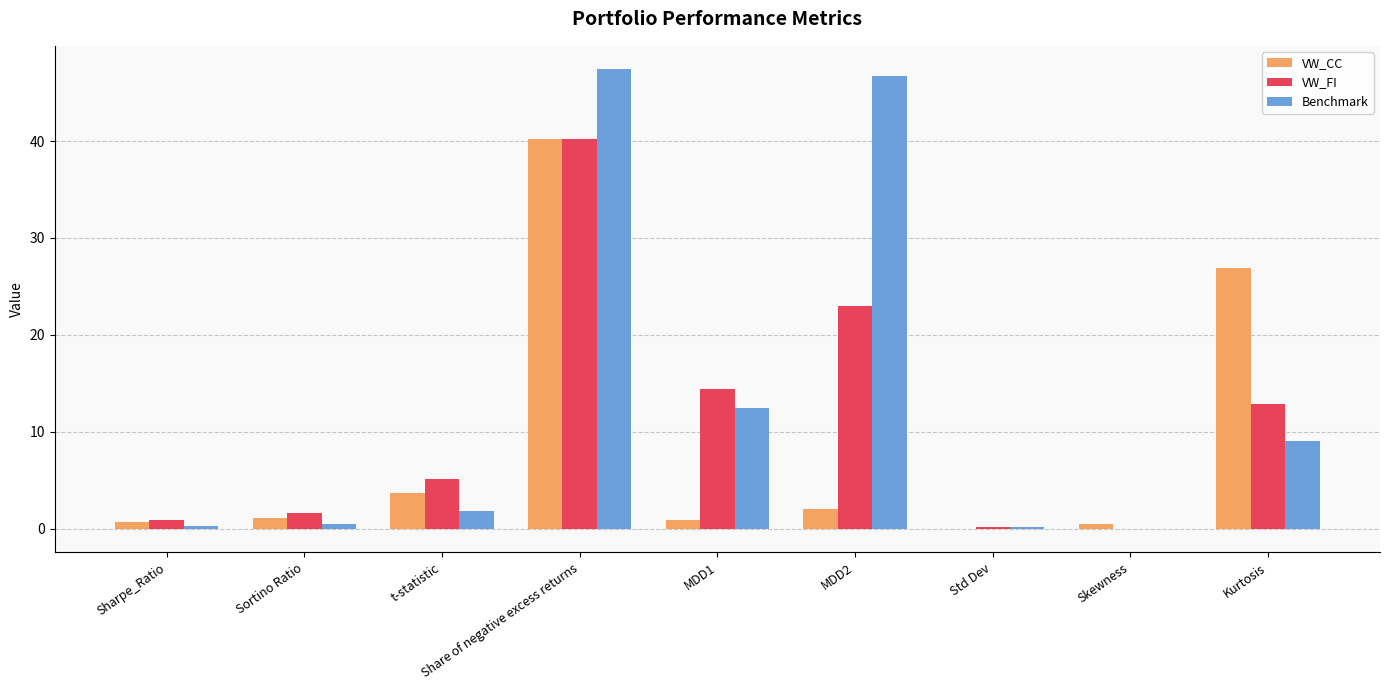

What is the difference between the VW_CC values at MDD2 and Kurtosis?

24.8